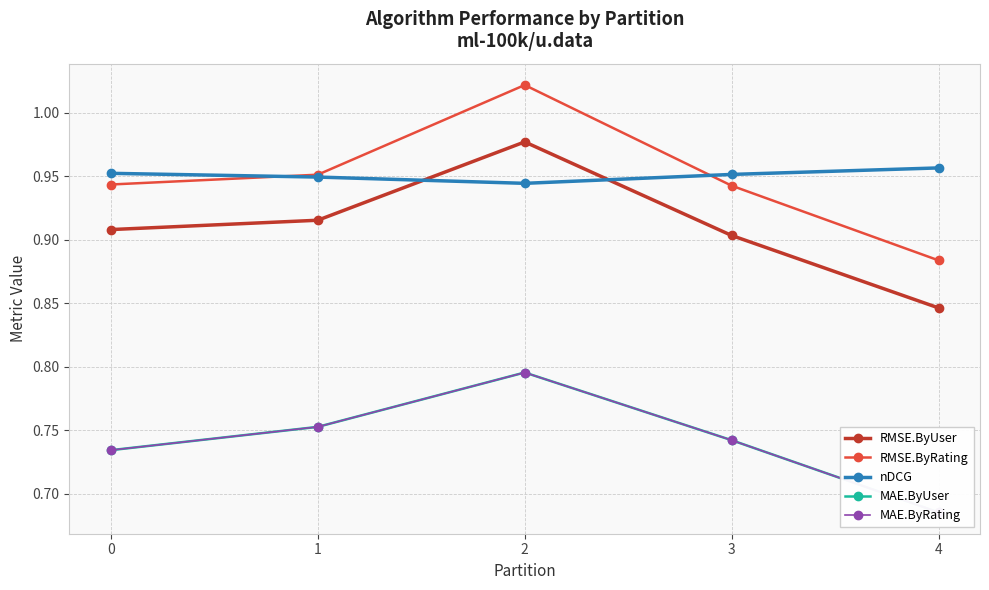

True or false: RMSE.ByRating and RMSE.ByUser cross at least once.

False